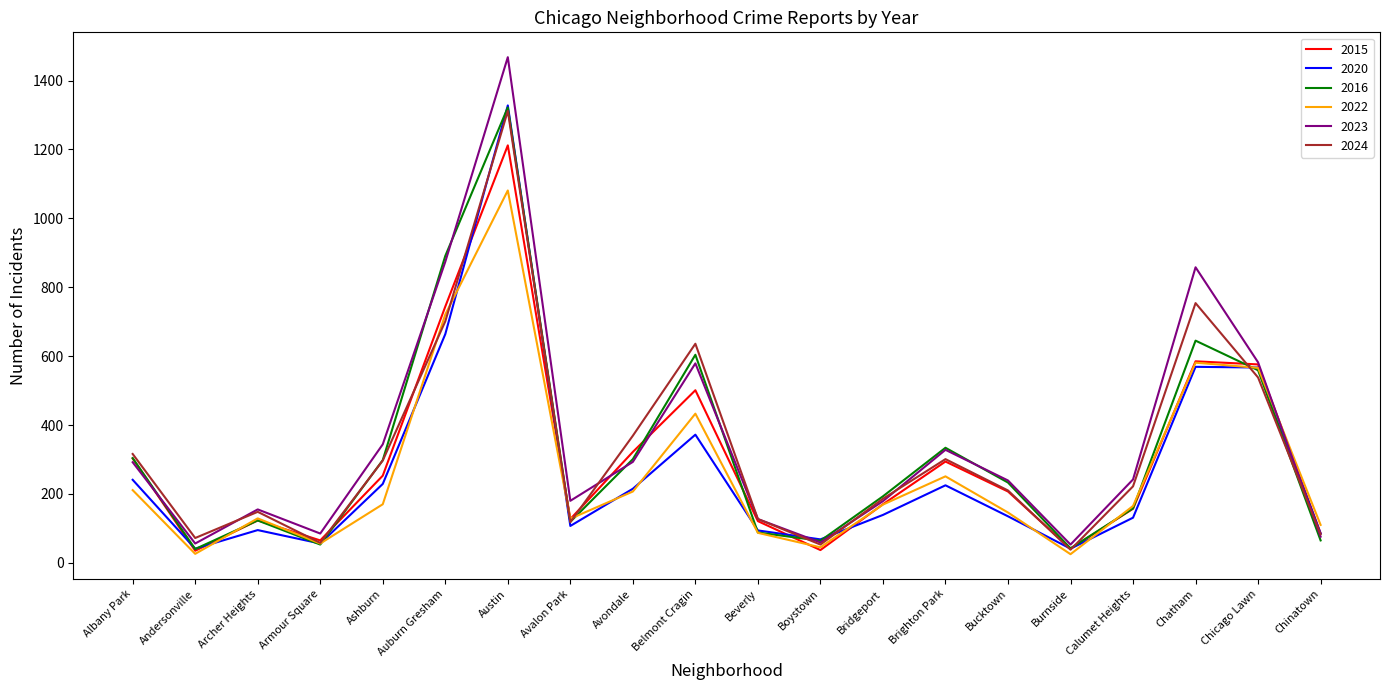

Where is the first local minimum for 2020?

Andersonville